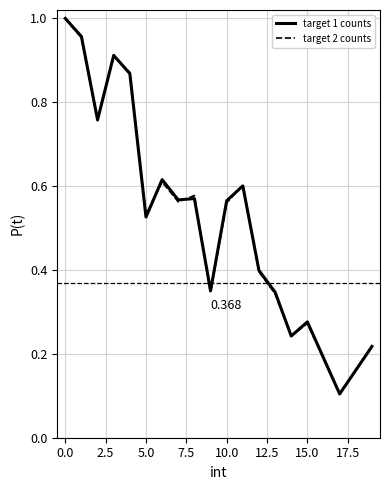

At how many categories does at least one series exceed 0?

18